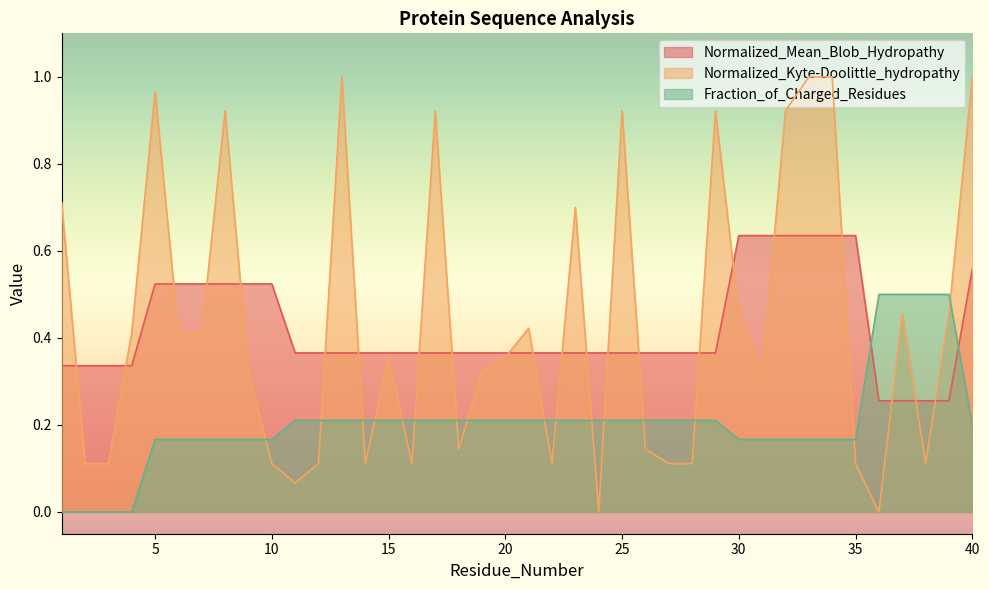

What is the maximum value for Normalized_Mean_Blob_Hydropathy?

0.6